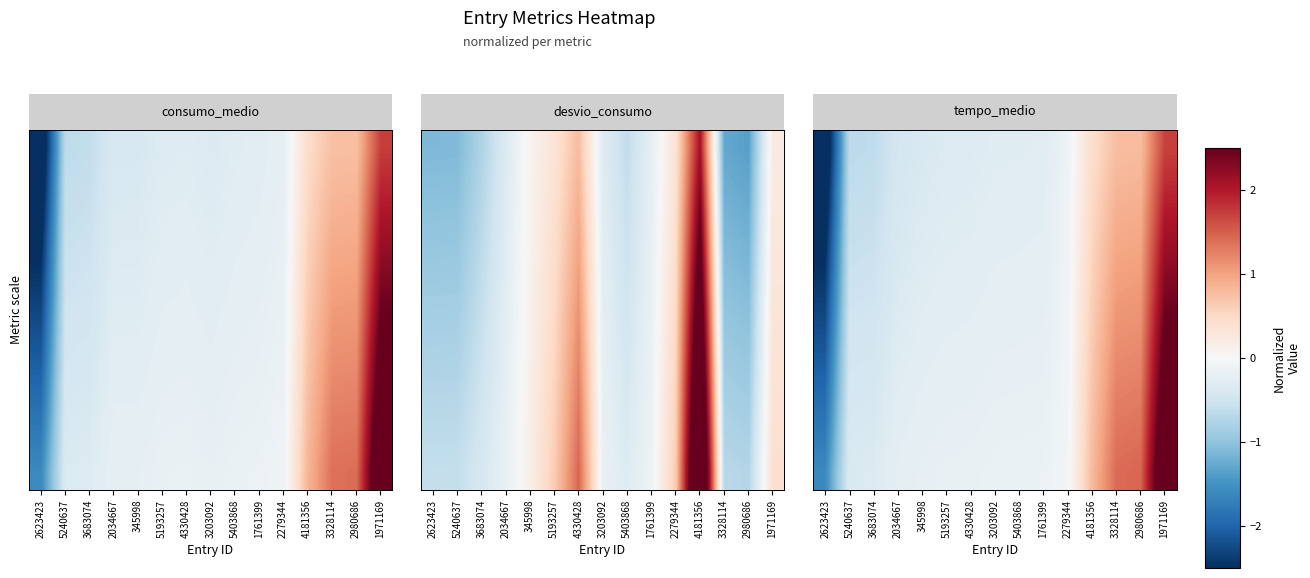

Between 2623423 and 4330428, which is larger?

4330428